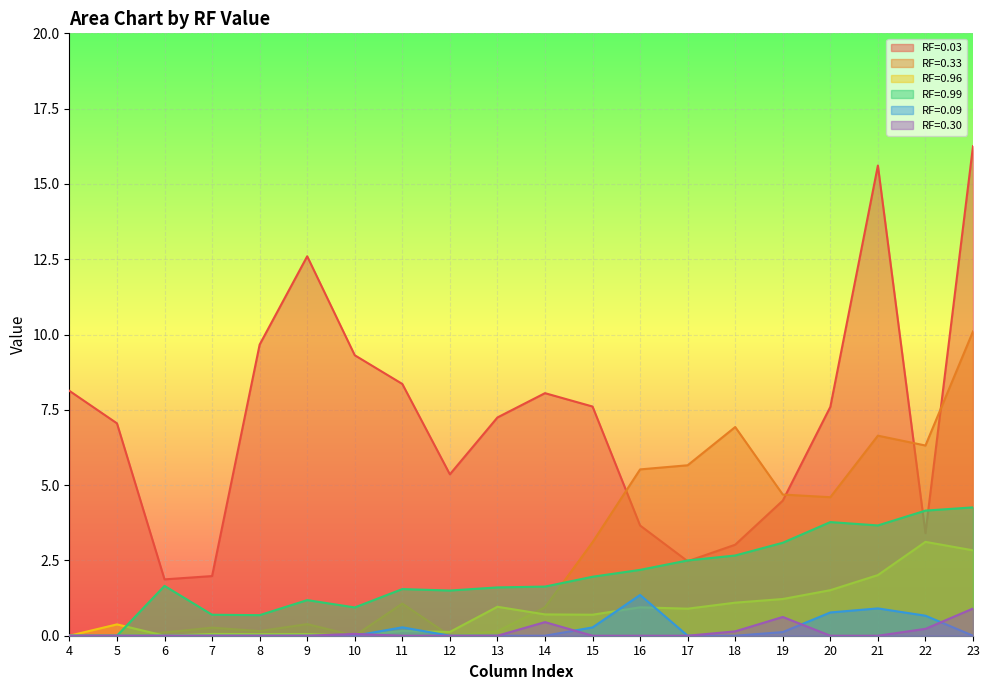

What is the average value of the RF=0.09 series?

0.2